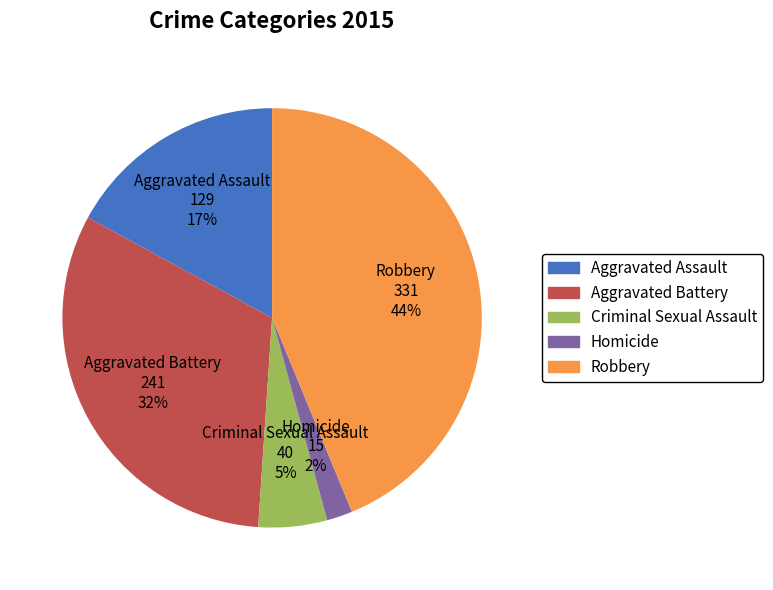

How many slices are in this pie chart?

5